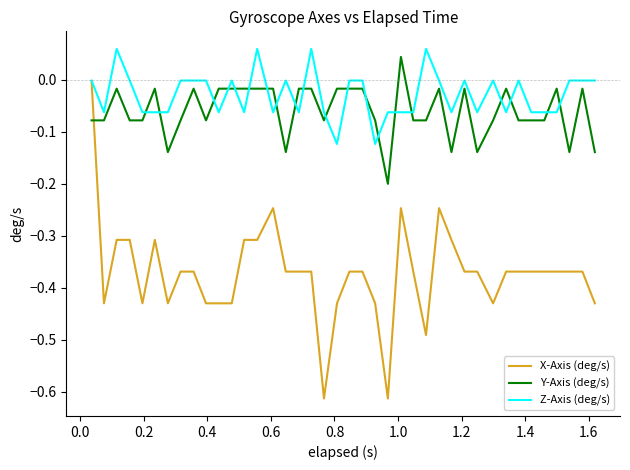

True or false: Y-Axis (deg/s) and X-Axis (deg/s) cross at least once.

True